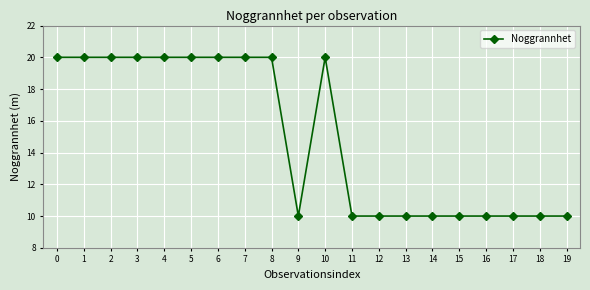

What is the sum of the values at 4 and 15?

30